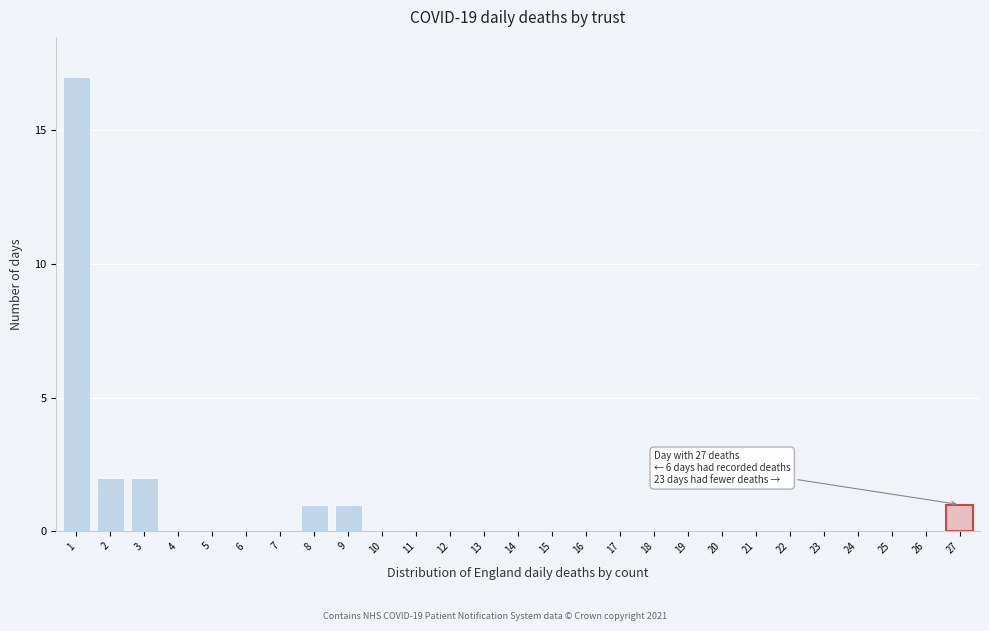

Reading left to right, list all the values displayed in this chart.

1=17	2=2	3=2	4=0	5=0	6=0	7=0	8=1	9=1	10=0	11=0	12=0	13=0	14=0	15=0	16=0	17=0	18=0	19=0	20=0	21=0	22=0	23=0	24=0	25=0	26=0	27=1